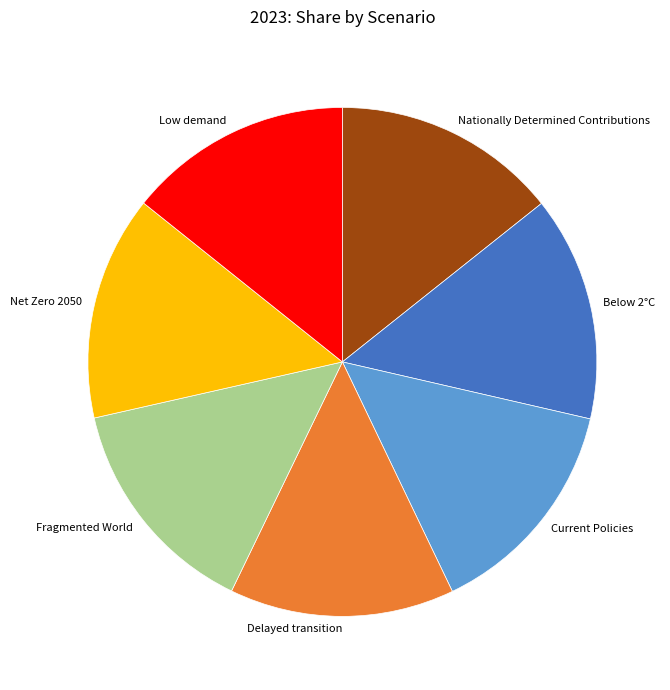

Is it true that Fragmented World is 9% of the pie?

False